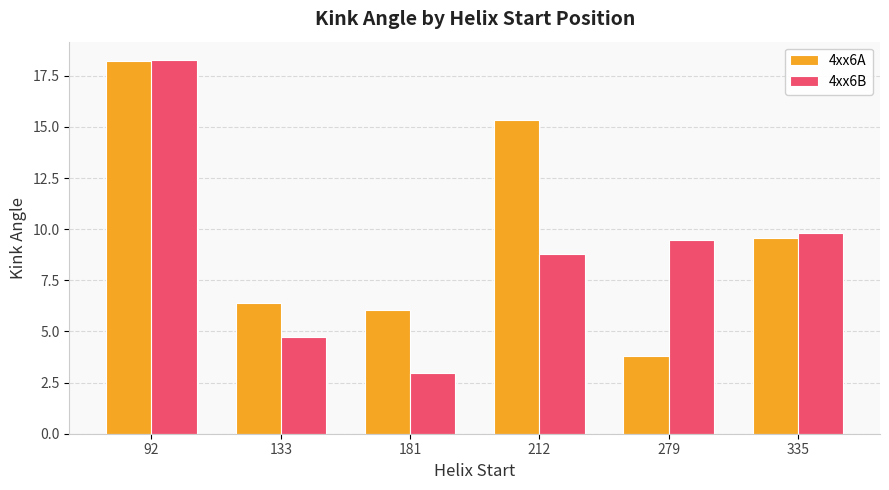

True or false: 4xx6A has a value of 13.3 at 335.

False